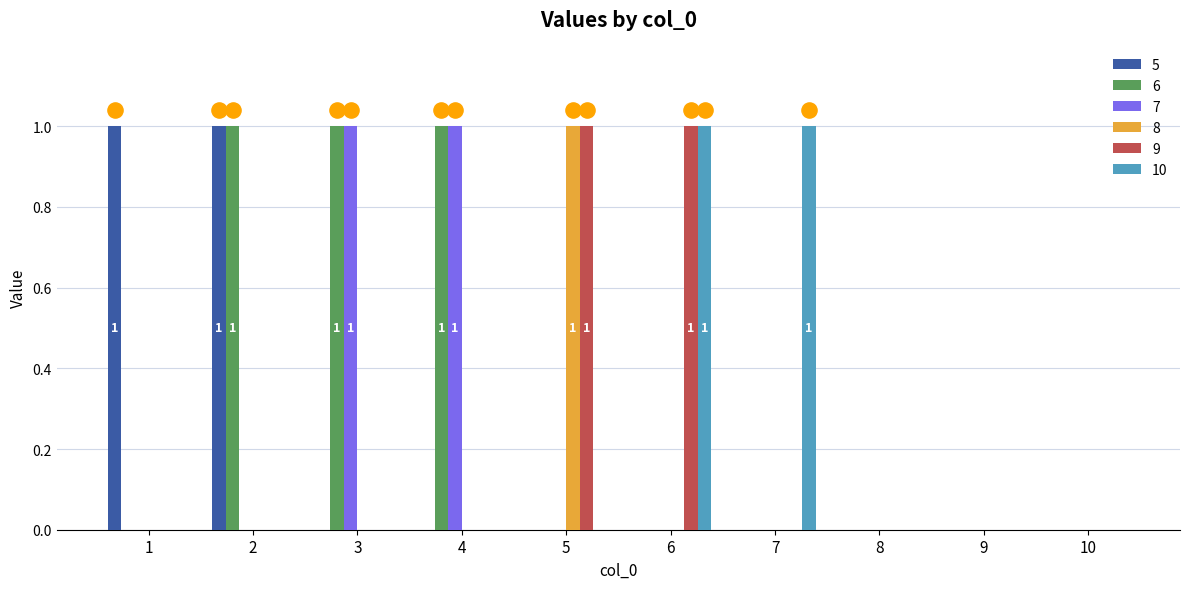

Which series reaches the maximum Y coordinate?

5